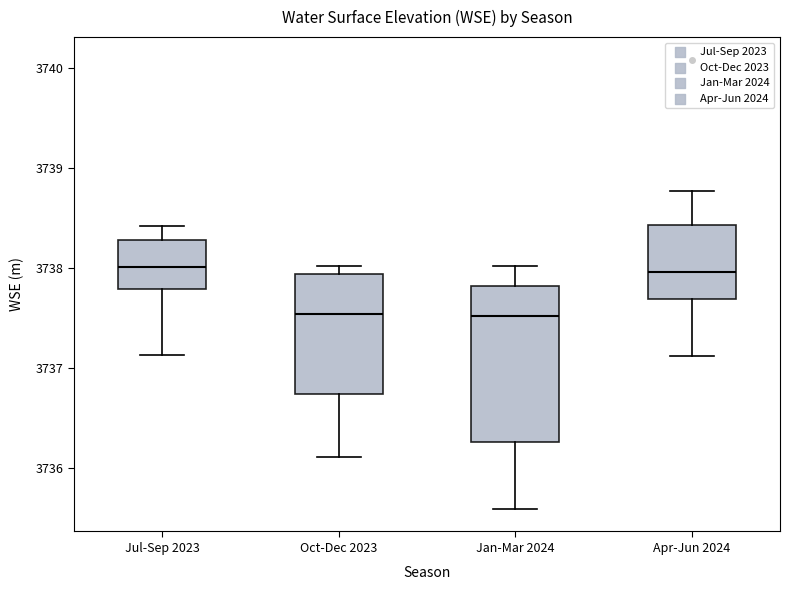

Reading left to right, read every box against the y-axis: the position of its median line, the range the box covers, and the ends of its whiskers. The values are not printed on the chart, so give them approximately, as read against the axis.

Jul-Sep 2023: median 3738.0, box 3737.8 to 3738.3, whiskers 3737.1 to 3738.4
Oct-Dec 2023: median 3737.5, box 3736.7 to 3737.9, whiskers 3736.1 to 3738.0
Jan-Mar 2024: median 3737.5, box 3736.3 to 3737.8, whiskers 3735.6 to 3738.0
Apr-Jun 2024: median 3738.0, box 3737.7 to 3738.4, whiskers 3737.1 to 3738.8